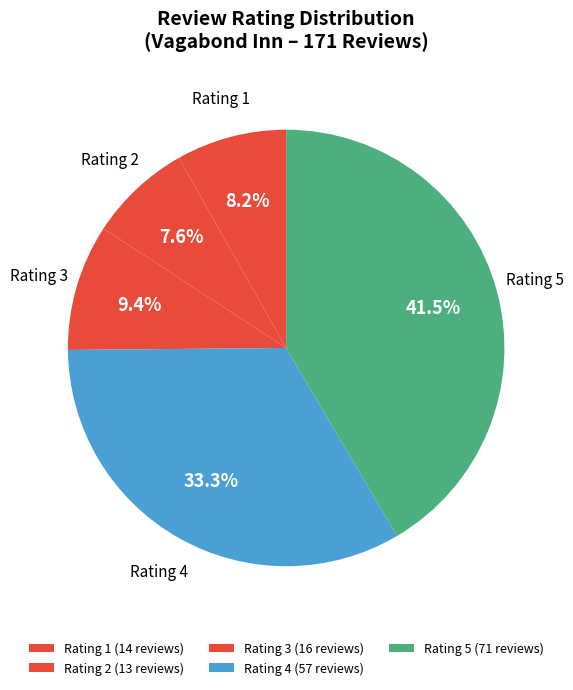

How many slices are in this pie chart?

5